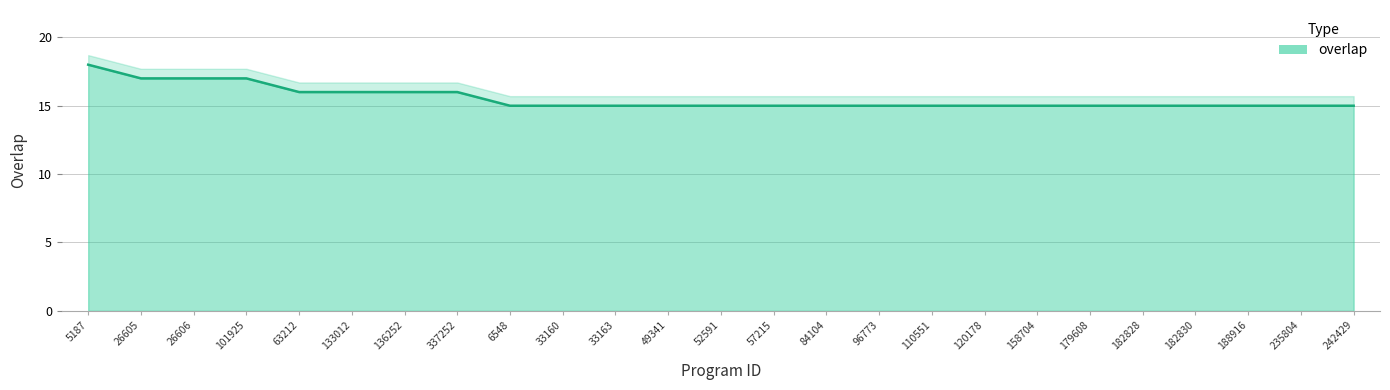

At which label is the value closest to 16?

63212